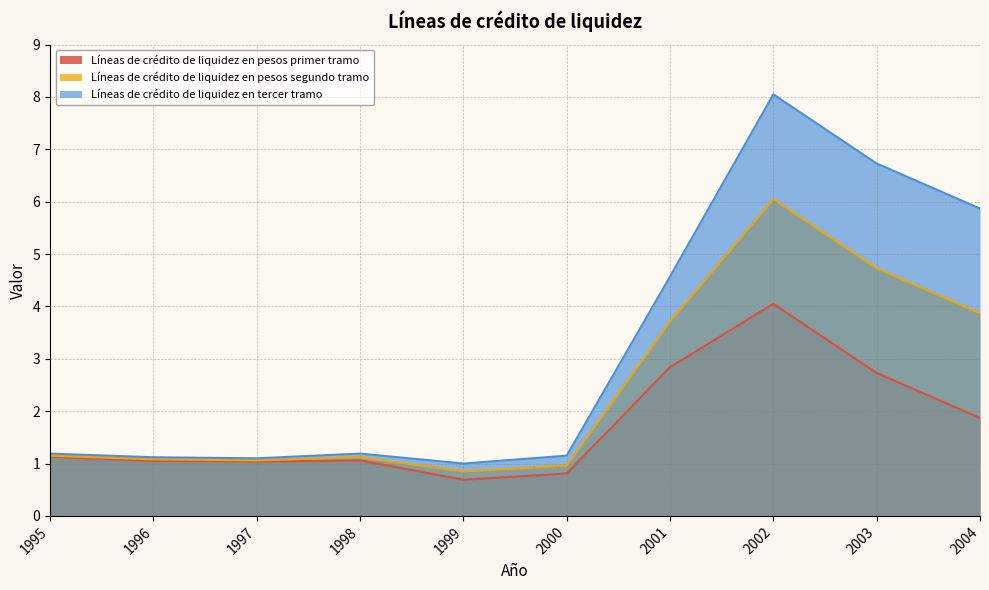

Is the value of Líneas de crédito de liquidez en tercer tramo at 2000 greater than the value of Líneas de crédito de liquidez en pesos segundo tramo at 1995?

No